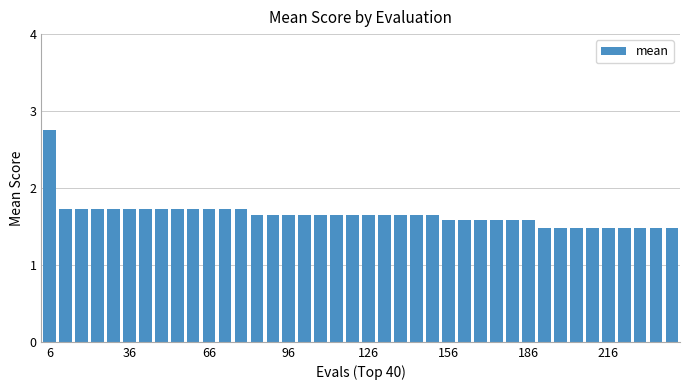

What is the difference between the maximum and second lowest values?

1.3